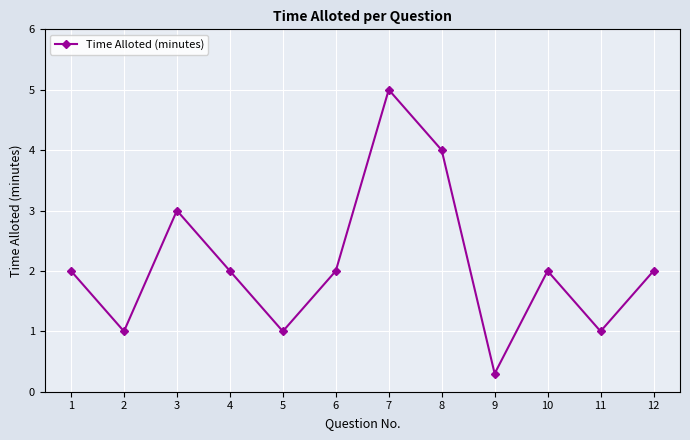

How many lines are shown in the chart?

1